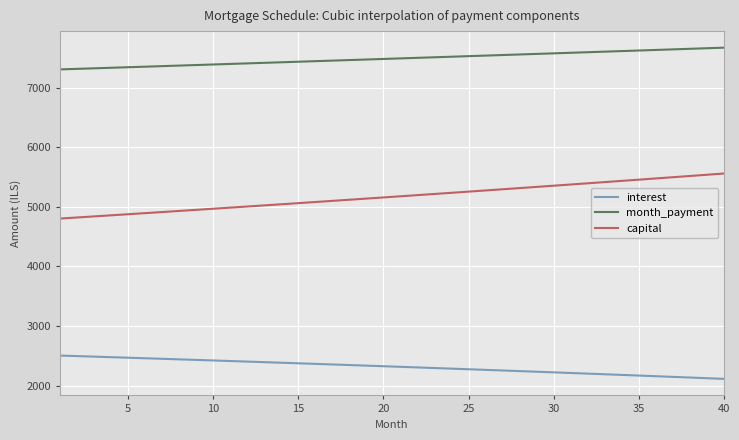

Rank the series by their average value, from highest to lowest.

month_payment, capital, interest